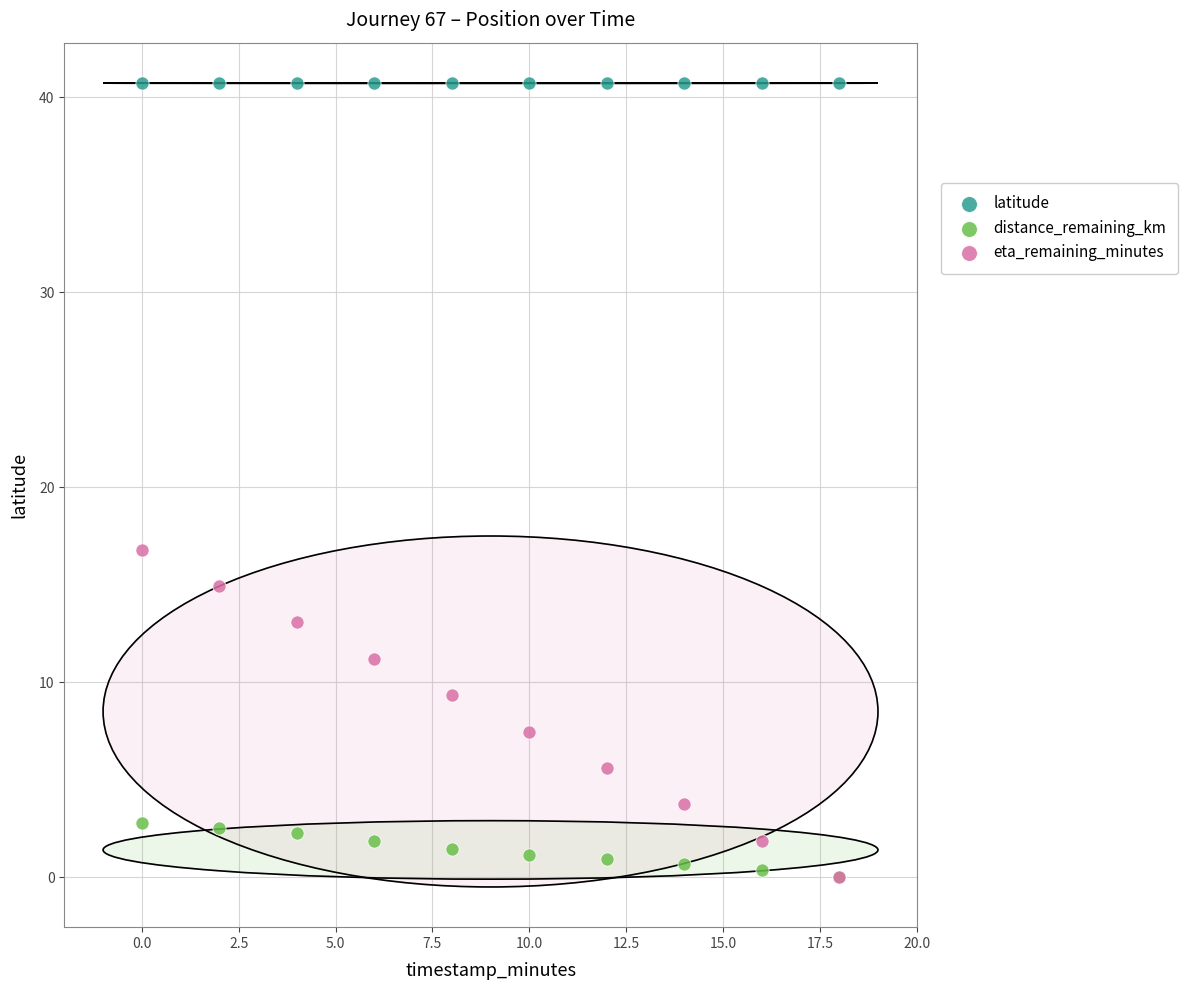

What are all the series names shown in the legend?

latitude, distance_remaining_km, eta_remaining_minutes